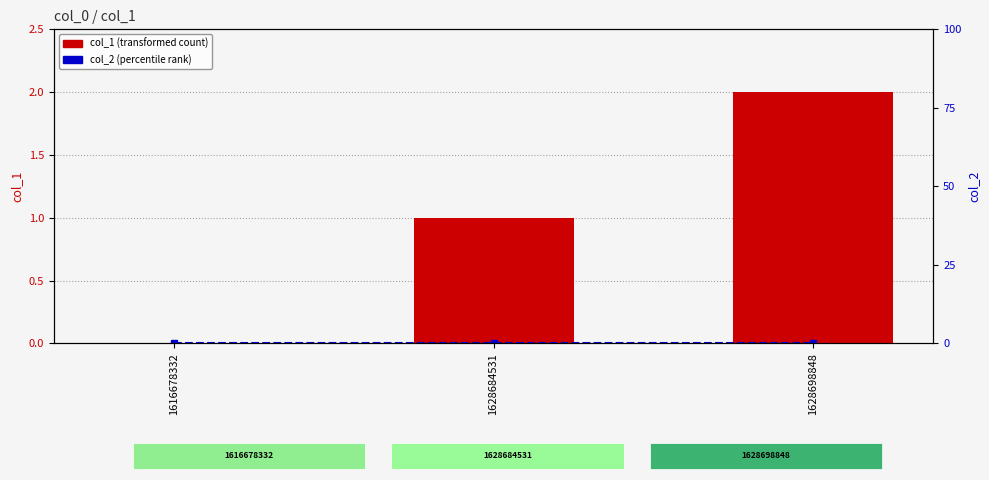

Rank the series by their average value, from highest to lowest.

col_1 (transformed count), col_2 (percentile rank)